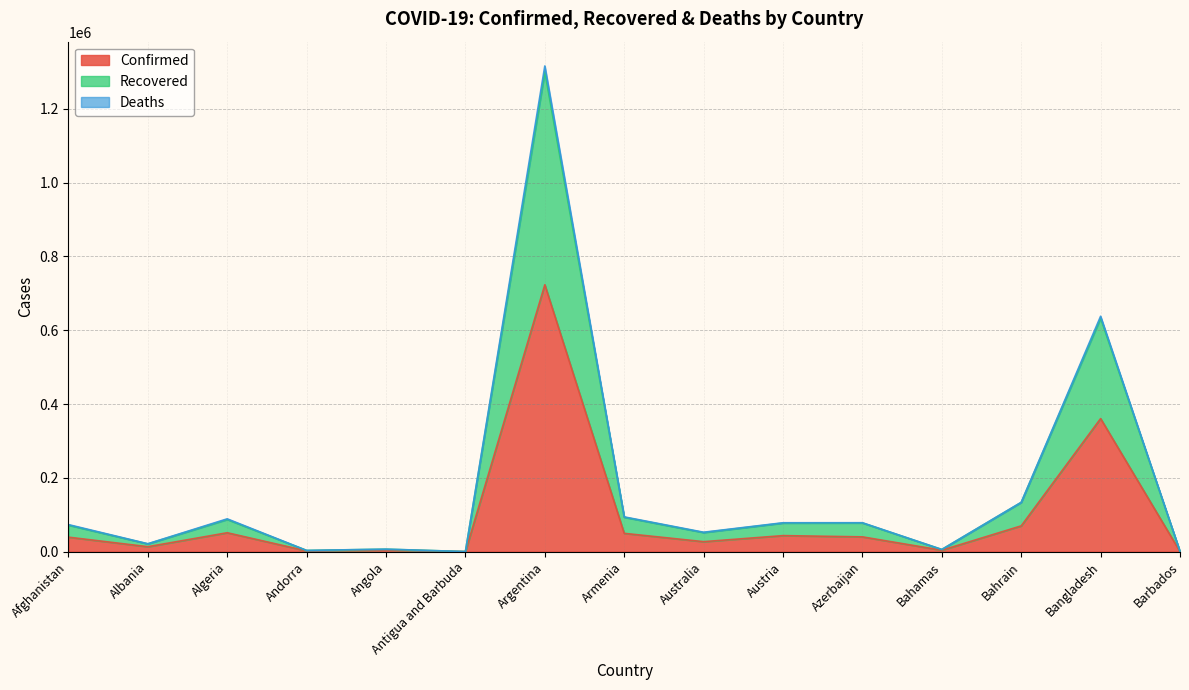

Is it true that Confirmed equals 51213 at Algeria?

True